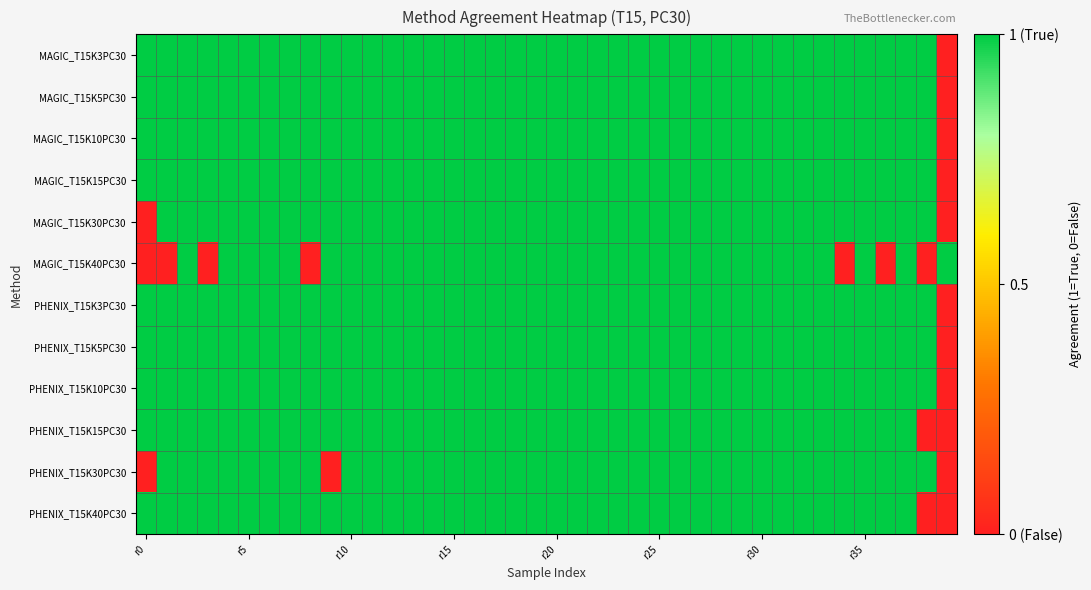

Reading left to right, what are all the values shown in this chart?

MAGIC_T15K3PC30: 1	1	1	1	1	1	1	1	1	1	1	1	1	1	1	1	1	1	1	1	1	1	1	1	1	1	1	1	1	1	1	1	1	1	1	1	1	1	1	0
MAGIC_T15K5PC30: 1	1	1	1	1	1	1	1	1	1	1	1	1	1	1	1	1	1	1	1	1	1	1	1	1	1	1	1	1	1	1	1	1	1	1	1	1	1	1	0
MAGIC_T15K10PC30: 1	1	1	1	1	1	1	1	1	1	1	1	1	1	1	1	1	1	1	1	1	1	1	1	1	1	1	1	1	1	1	1	1	1	1	1	1	1	1	0
MAGIC_T15K15PC30: 1	1	1	1	1	1	1	1	1	1	1	1	1	1	1	1	1	1	1	1	1	1	1	1	1	1	1	1	1	1	1	1	1	1	1	1	1	1	1	0
MAGIC_T15K30PC30: 0	1	1	1	1	1	1	1	1	1	1	1	1	1	1	1	1	1	1	1	1	1	1	1	1	1	1	1	1	1	1	1	1	1	1	1	1	1	1	0
MAGIC_T15K40PC30: 0	0	1	0	1	1	1	1	0	1	1	1	1	1	1	1	1	1	1	1	1	1	1	1	1	1	1	1	1	1	1	1	1	1	0	1	0	1	0	1
PHENIX_T15K3PC30: 1	1	1	1	1	1	1	1	1	1	1	1	1	1	1	1	1	1	1	1	1	1	1	1	1	1	1	1	1	1	1	1	1	1	1	1	1	1	1	0
PHENIX_T15K5PC30: 1	1	1	1	1	1	1	1	1	1	1	1	1	1	1	1	1	1	1	1	1	1	1	1	1	1	1	1	1	1	1	1	1	1	1	1	1	1	1	0
PHENIX_T15K10PC30: 1	1	1	1	1	1	1	1	1	1	1	1	1	1	1	1	1	1	1	1	1	1	1	1	1	1	1	1	1	1	1	1	1	1	1	1	1	1	1	0
PHENIX_T15K15PC30: 1	1	1	1	1	1	1	1	1	1	1	1	1	1	1	1	1	1	1	1	1	1	1	1	1	1	1	1	1	1	1	1	1	1	1	1	1	1	0	0
PHENIX_T15K30PC30: 0	1	1	1	1	1	1	1	1	0	1	1	1	1	1	1	1	1	1	1	1	1	1	1	1	1	1	1	1	1	1	1	1	1	1	1	1	1	1	0
PHENIX_T15K40PC30: 1	1	1	1	1	1	1	1	1	1	1	1	1	1	1	1	1	1	1	1	1	1	1	1	1	1	1	1	1	1	1	1	1	1	1	1	1	1	0	0